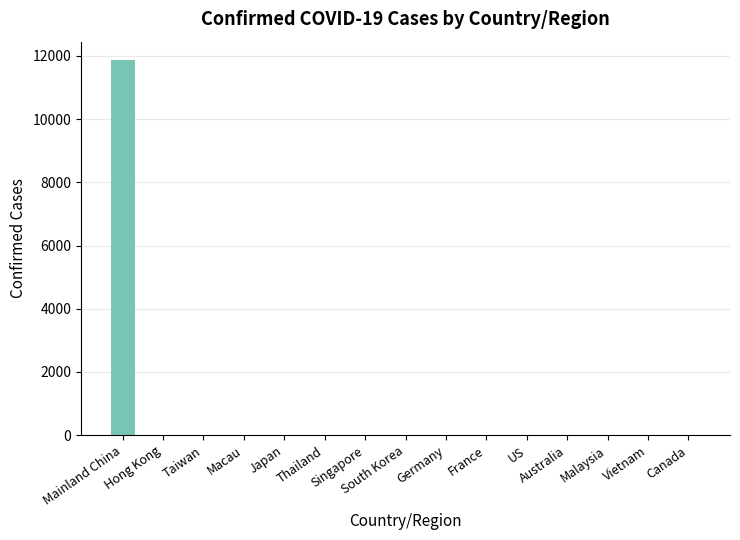

What is the greatest value displayed?

11860